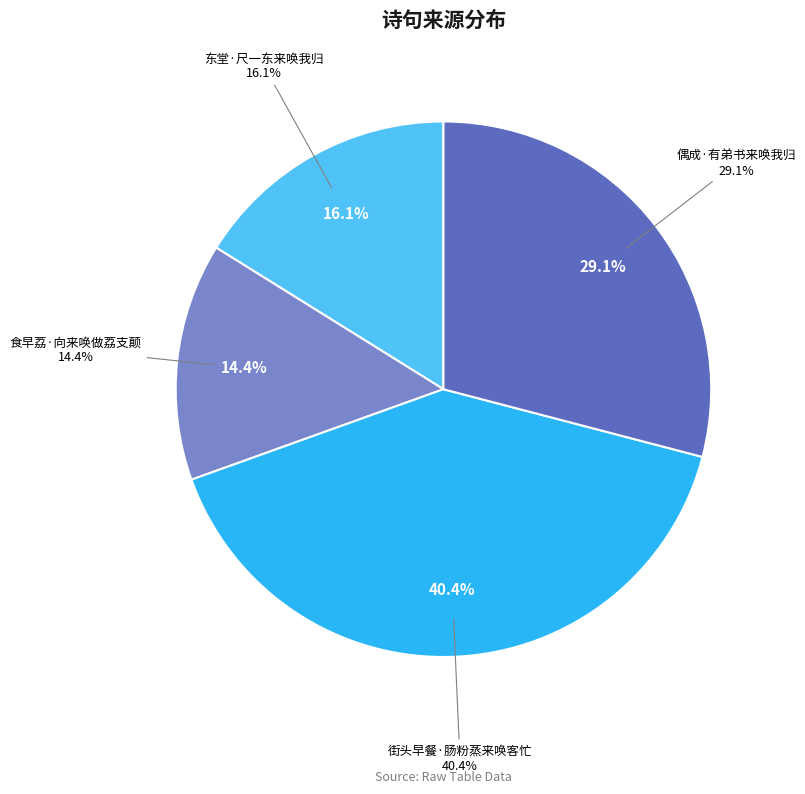

To the nearest percent, what is the difference between the largest and smallest slice percentages?

26%